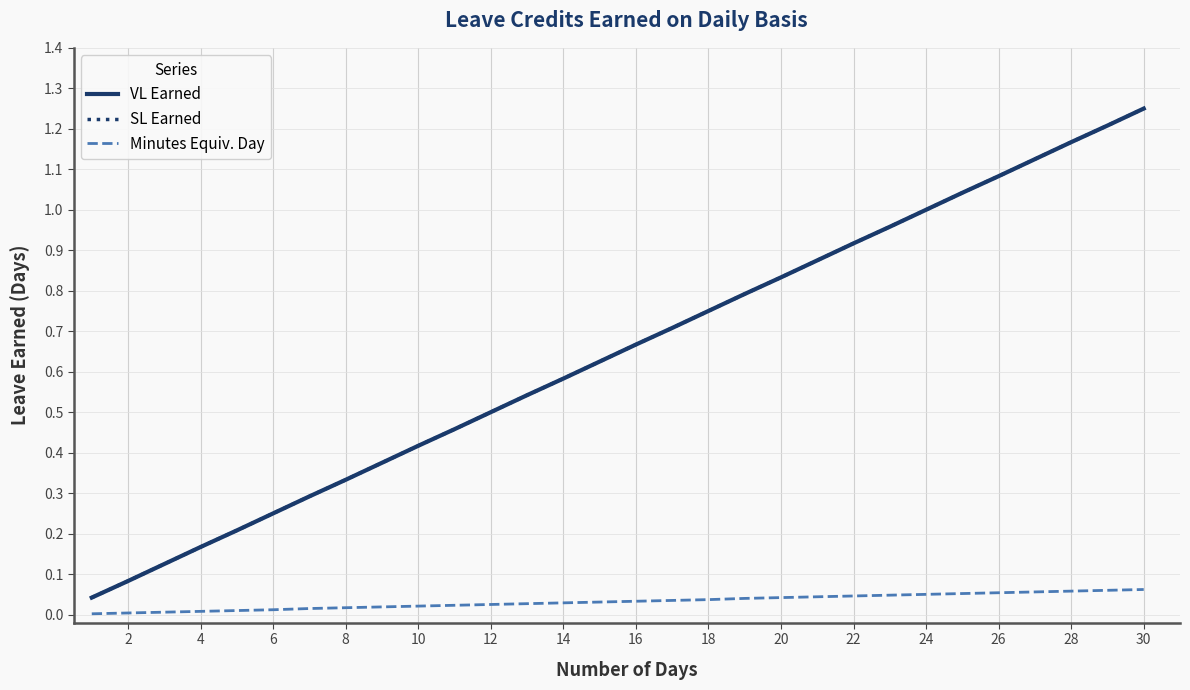

Does the chart display data point markers on the line(s)?

No